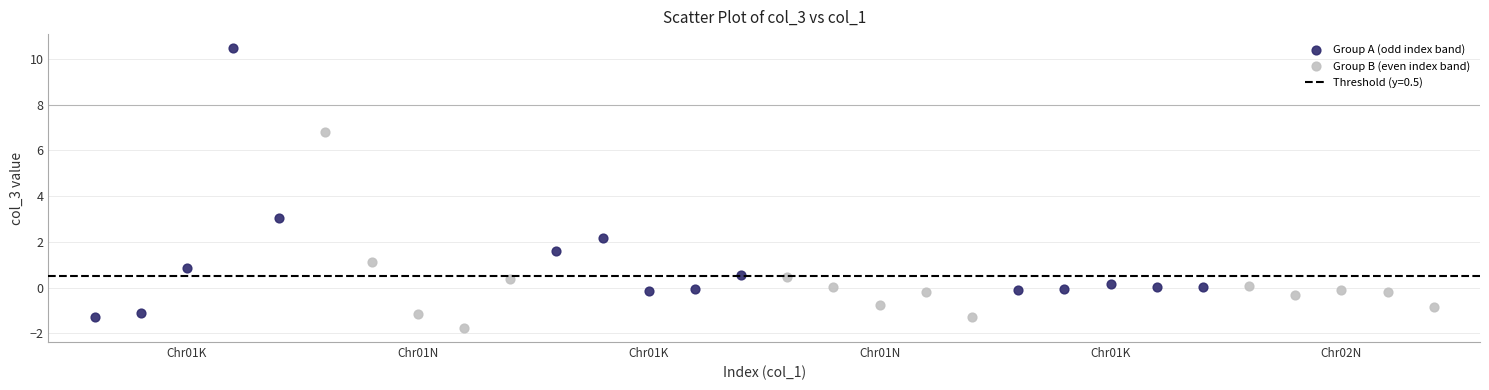

Which series reaches the minimum Y coordinate?

Group B (even index band)